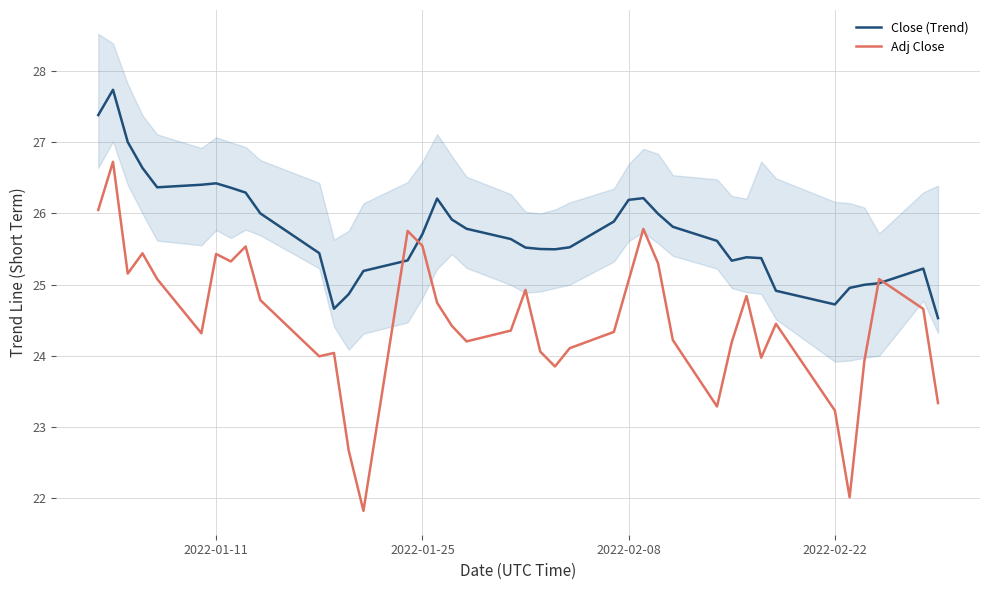

Is it true that Adj Close equals 17.3 at 2022-01-11?

False